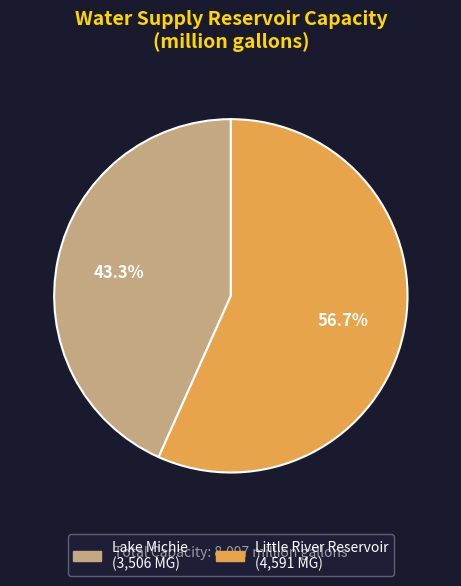

What percentage is the Little River Reservoir slice, to the nearest percent?

57%